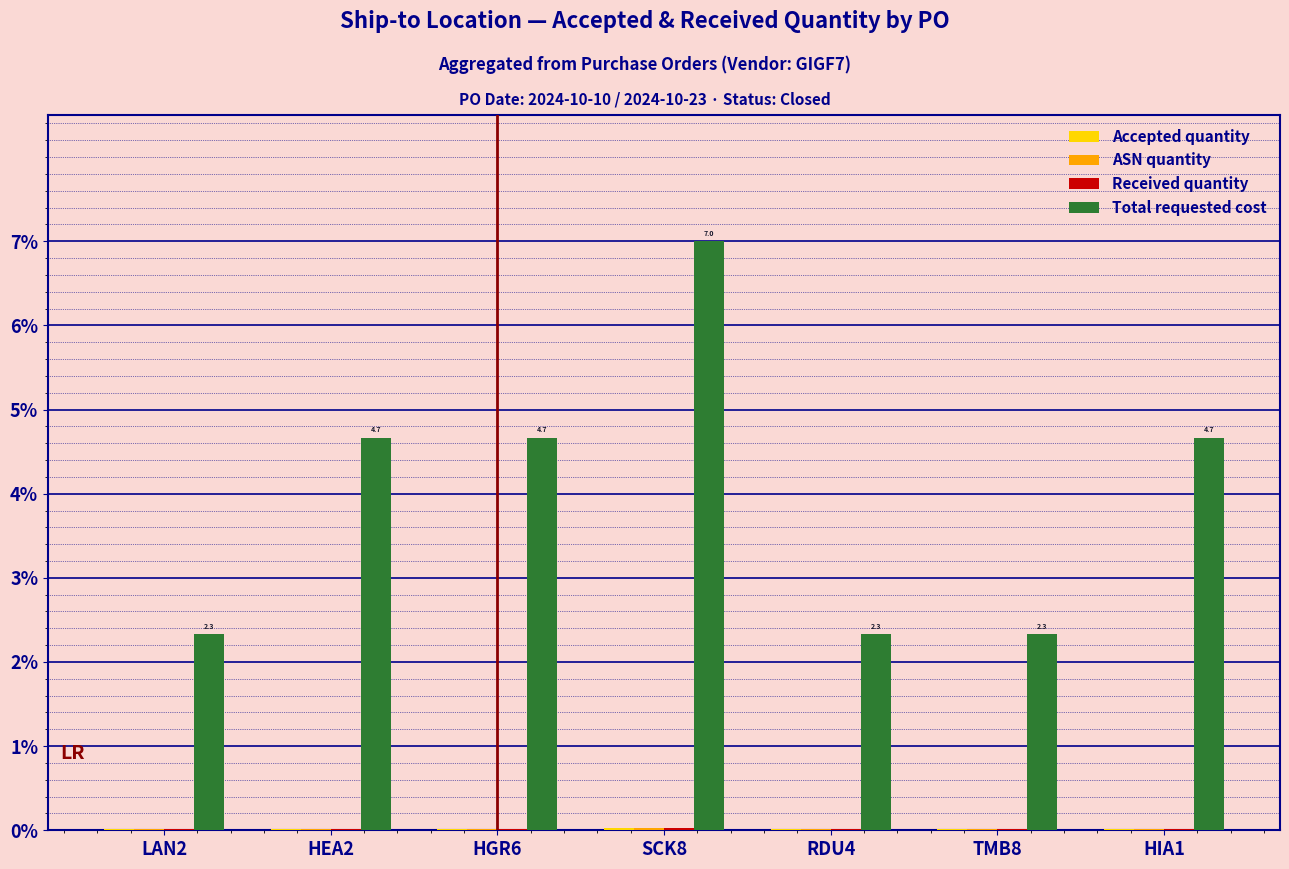

Between RDU4 and HIA1, which series saw the biggest shift?

Total requested cost